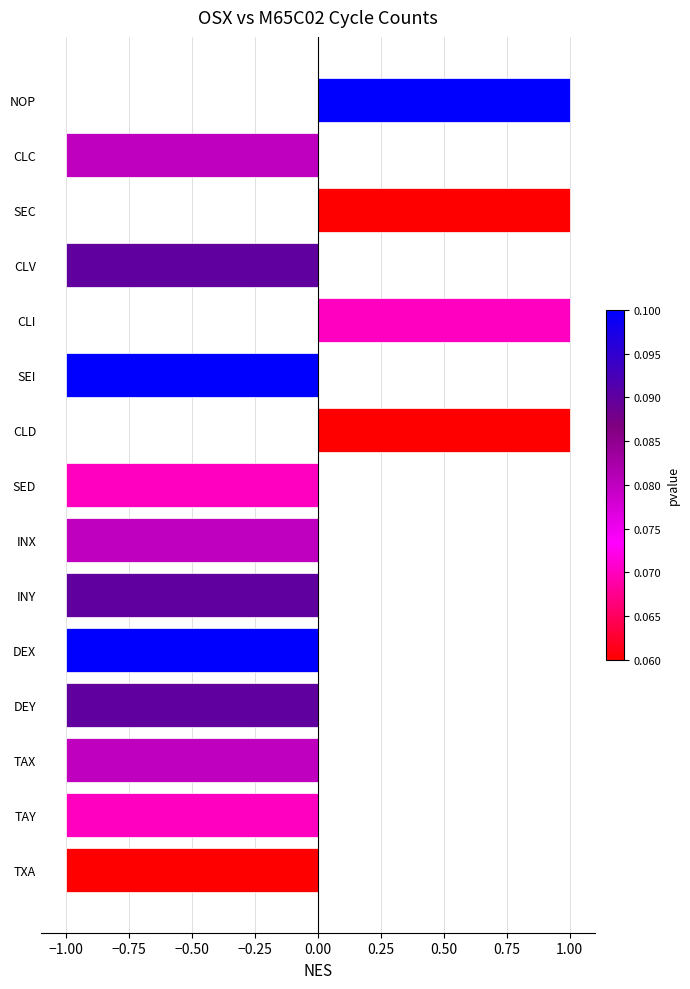

What is the maximum value shown in the chart?

1